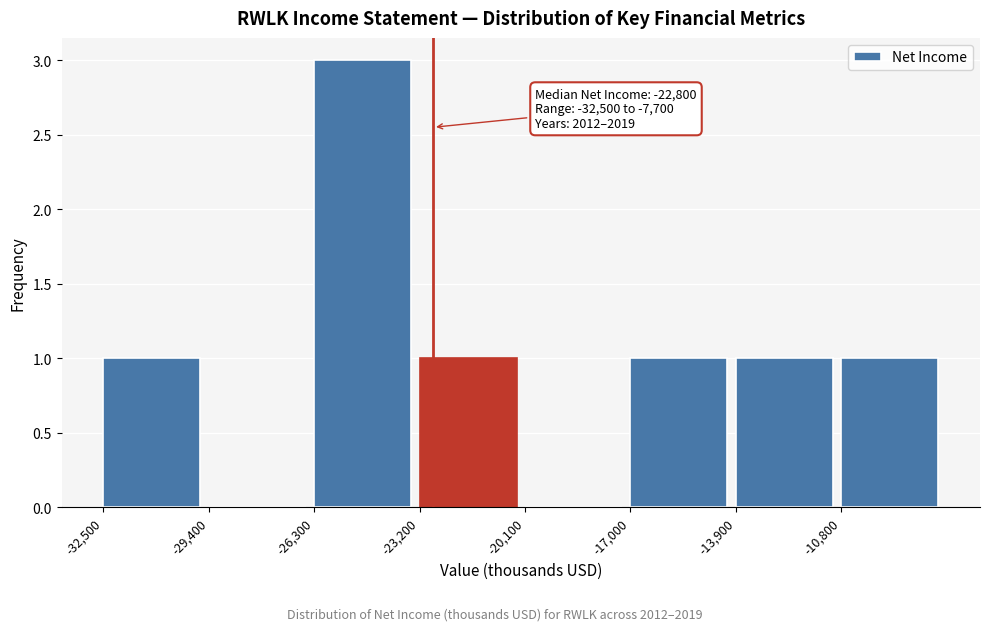

Over which range of the x-axis is the bar tallest?

-26300 to -23200